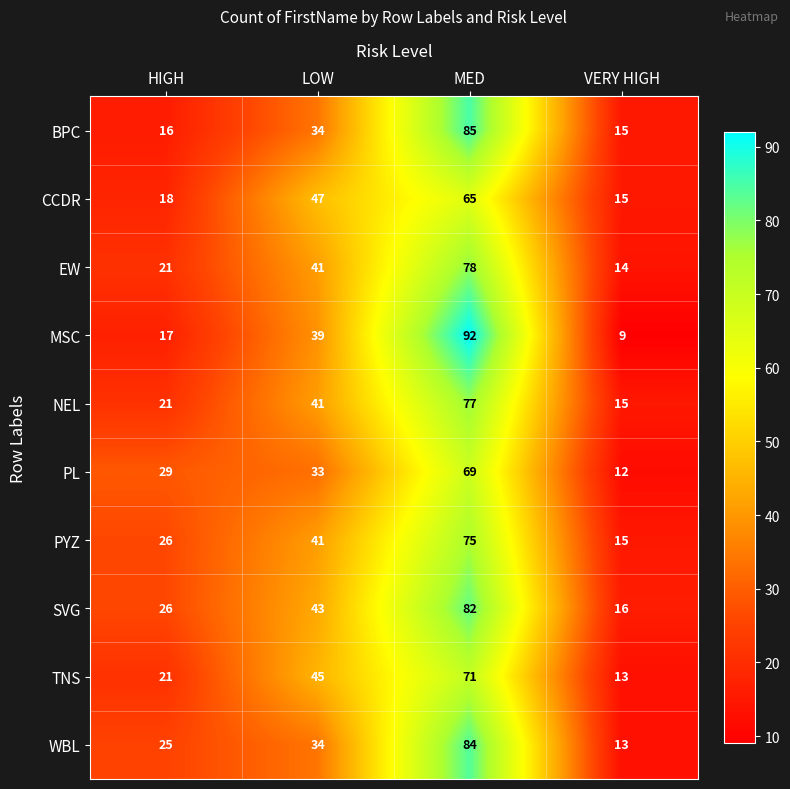

What is the minimum value shown in the chart?

9